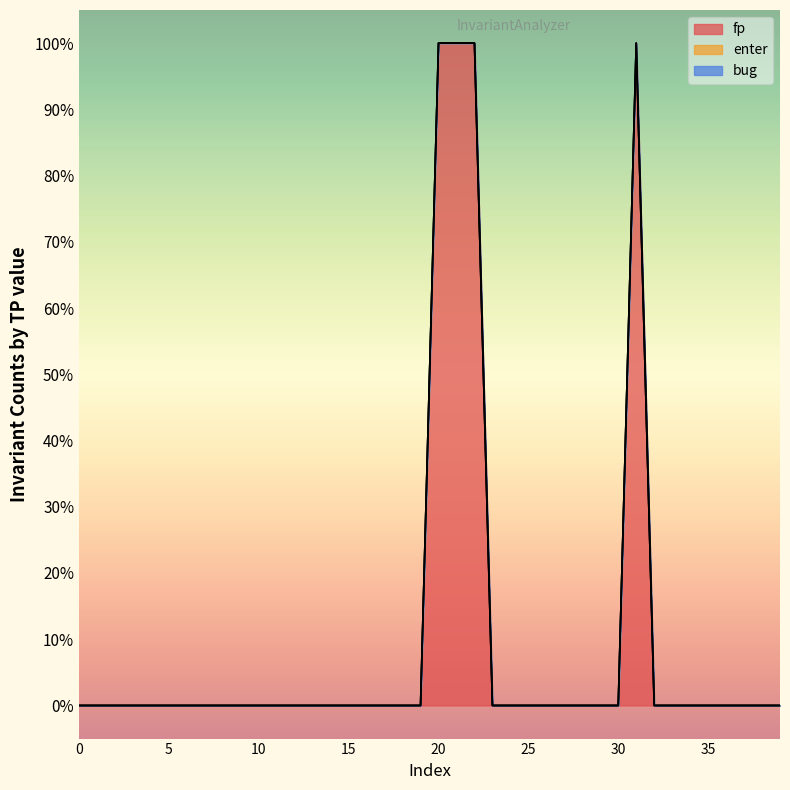

Does the chart display data point markers on the line(s)?

No